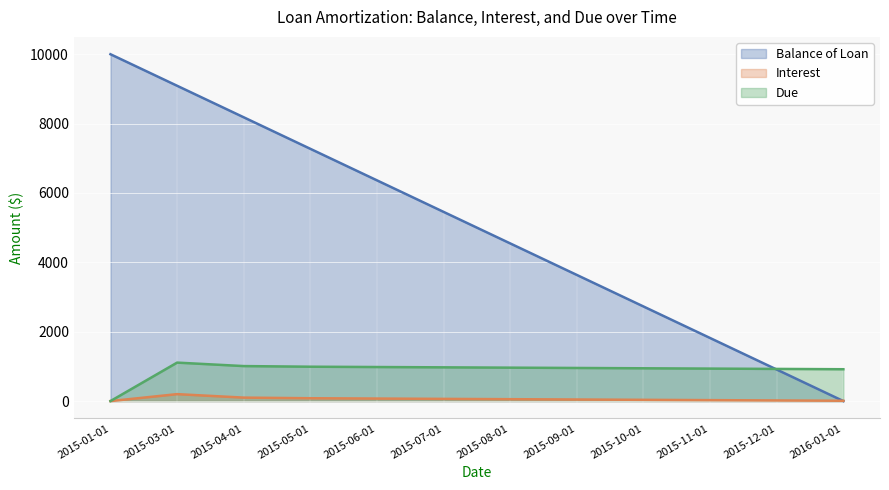

Is it true that Balance of Loan equals 6363.6 at 2015-06-01?

True